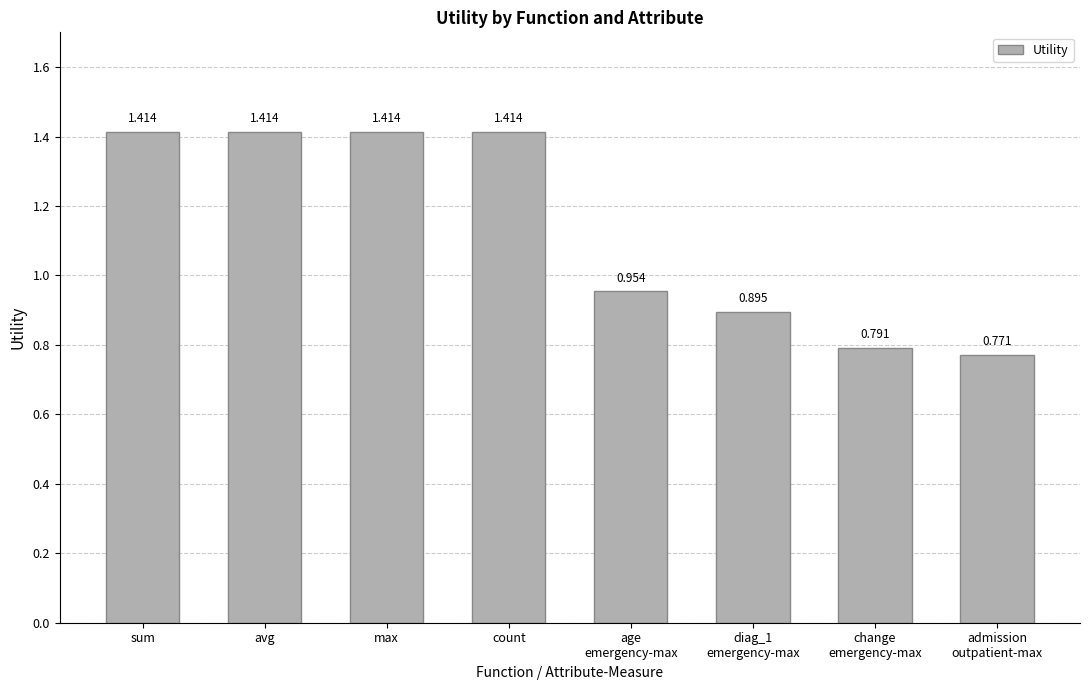

What is the label of the 6th bar from the right?

max